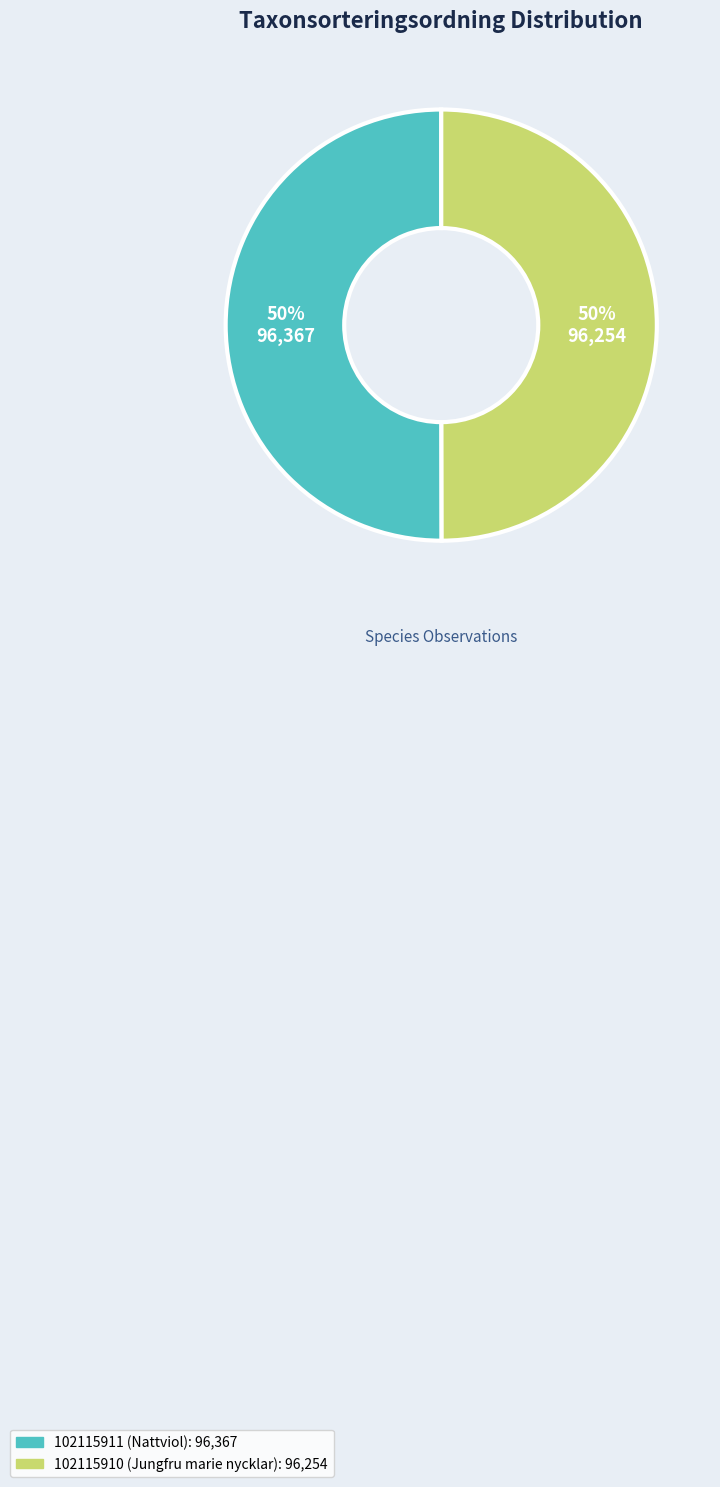

True or false: 102115911 (Nattviol) accounts for 50% of the total.

True